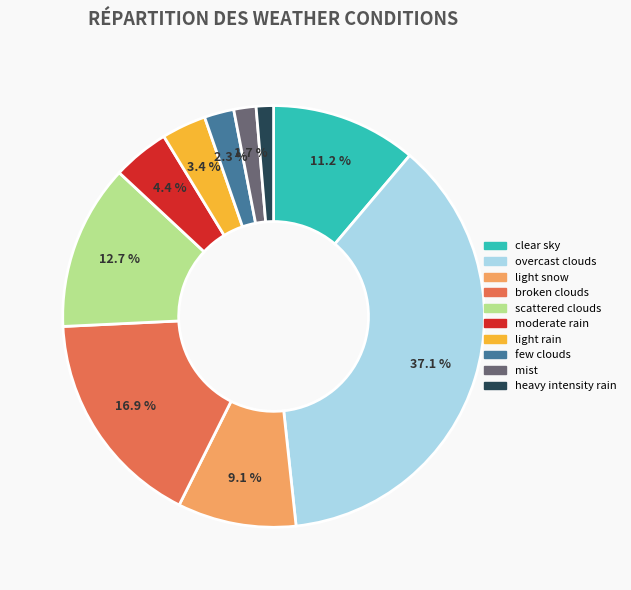

Between light rain and light snow, which is larger?

light snow